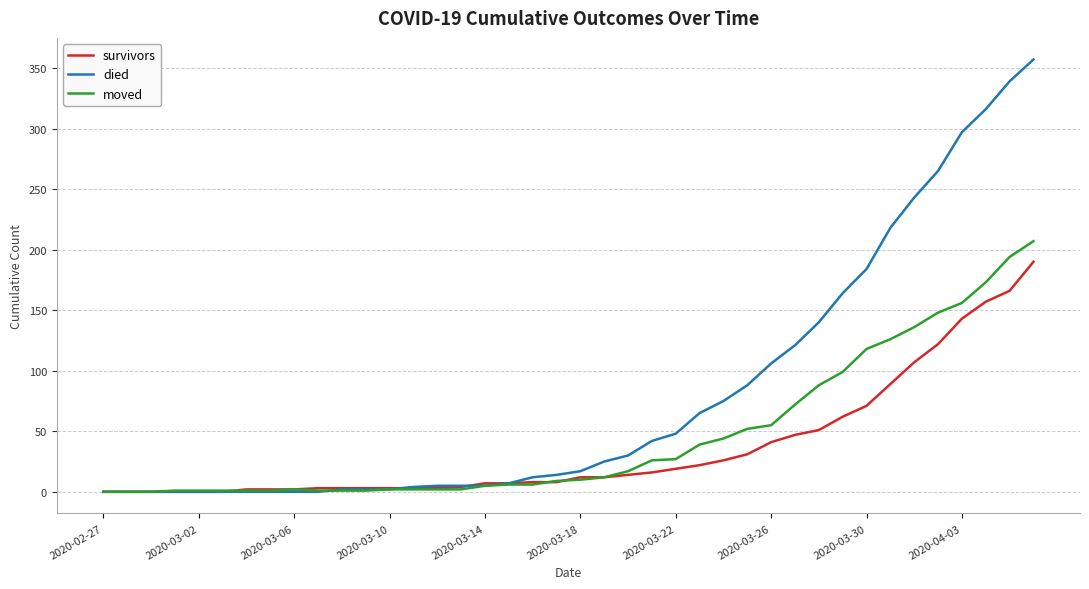

Which series has the widest spread of values?

died